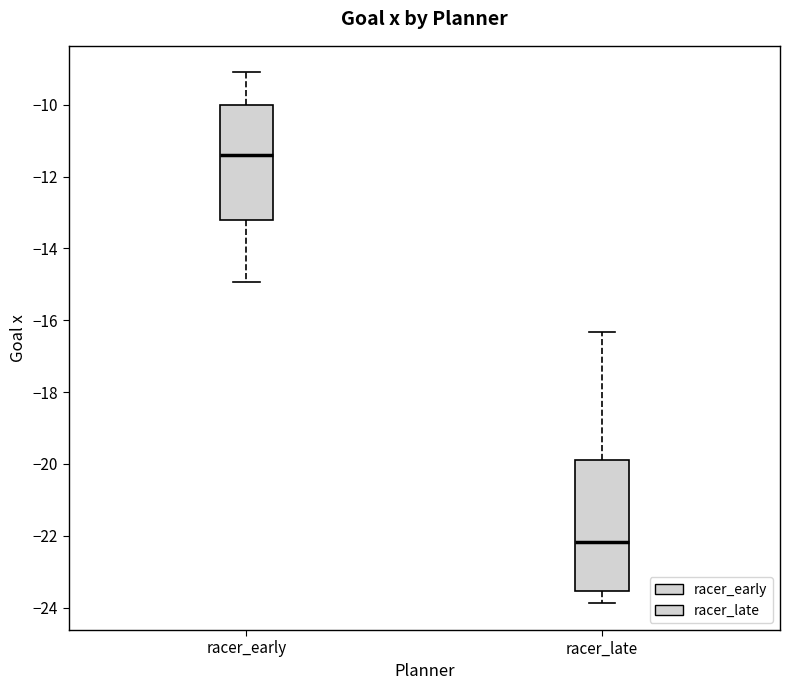

Where is the lower edge of the box for racer_early on the y-axis? The values are not printed on the chart, so give them approximately, as read against the axis.

-13.2